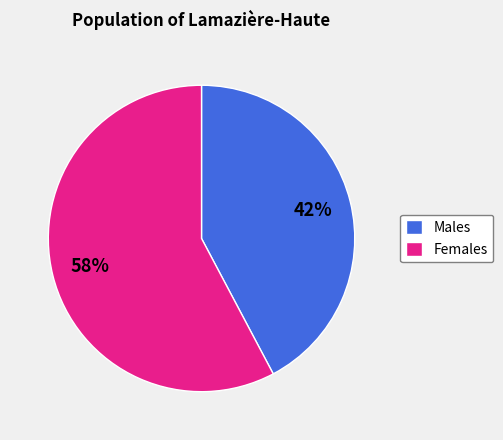

What is the smallest slice in the pie chart?

Males